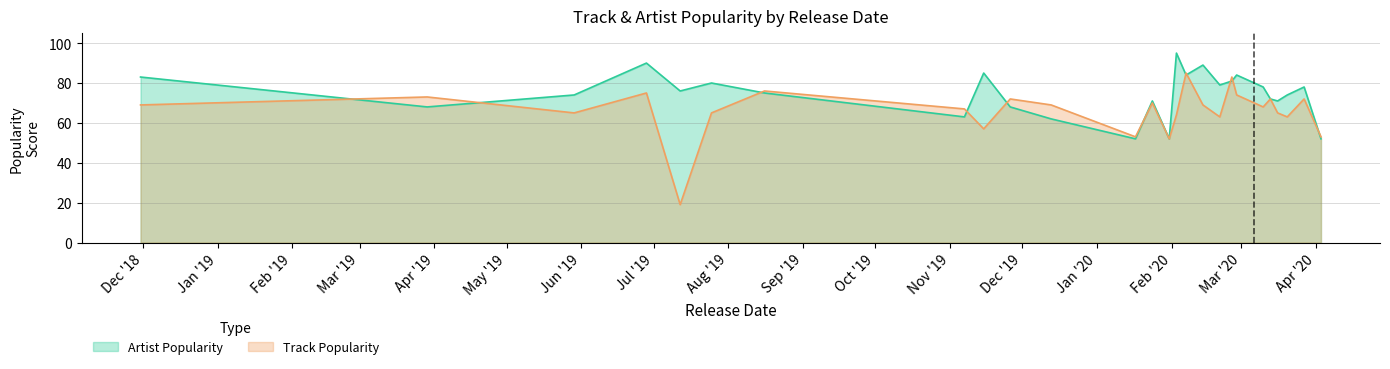

What is the label of the 8th point from the left?

2019-11-07